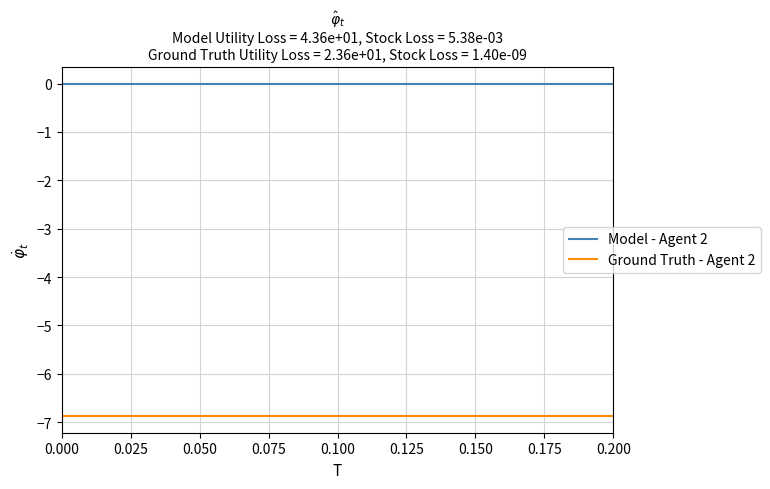

Rank the series by their average value, from highest to lowest.

Model - Agent 2, Ground Truth - Agent 2